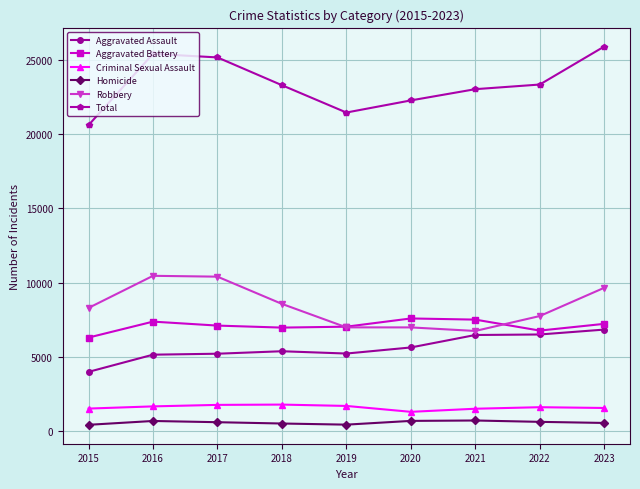

What is the total value across all series at 2021?

46036